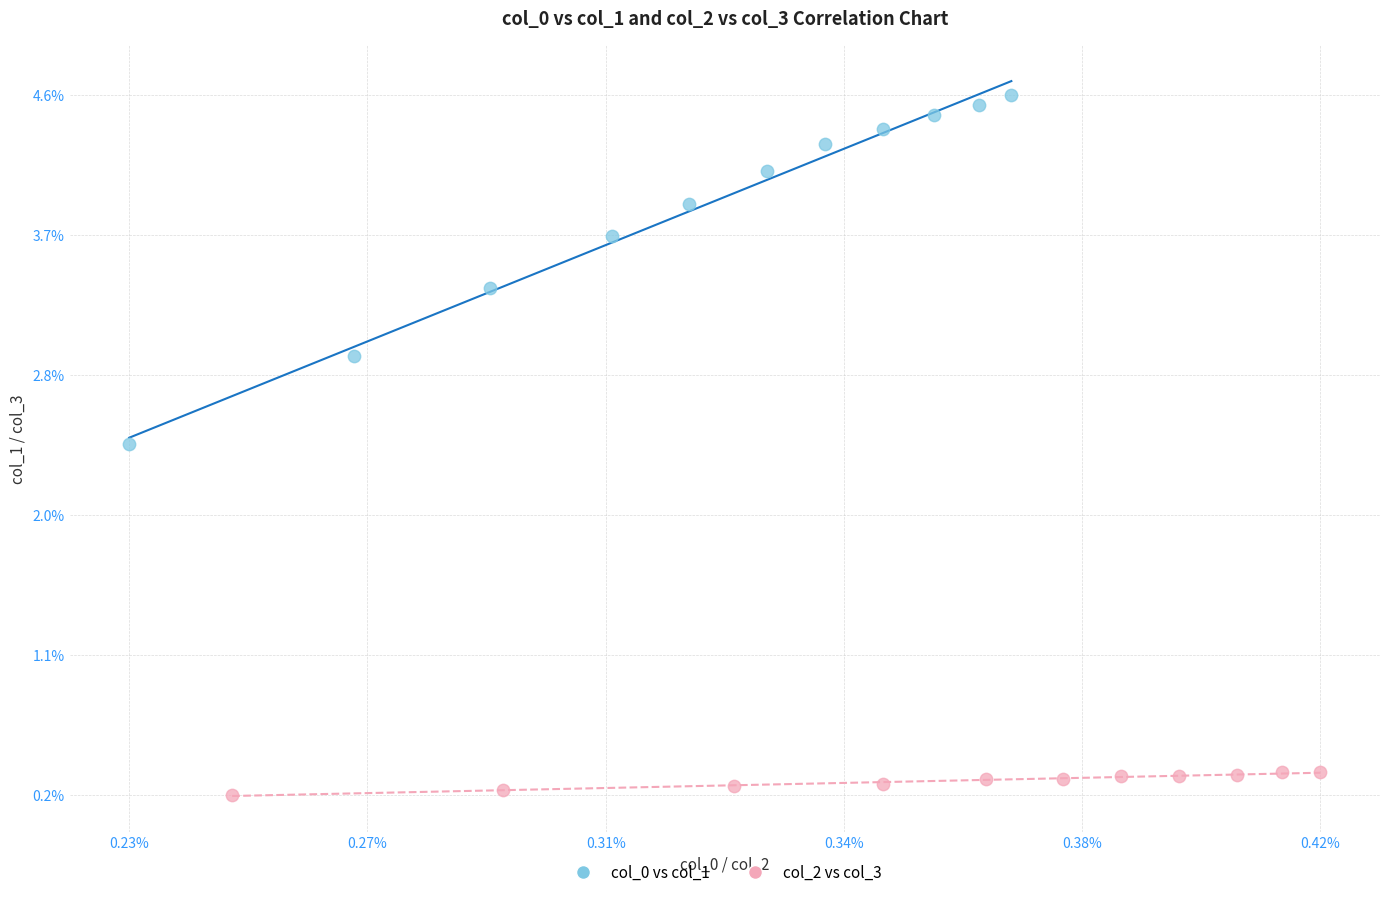

Which series contains the highest Y value?

col_0 vs col_1